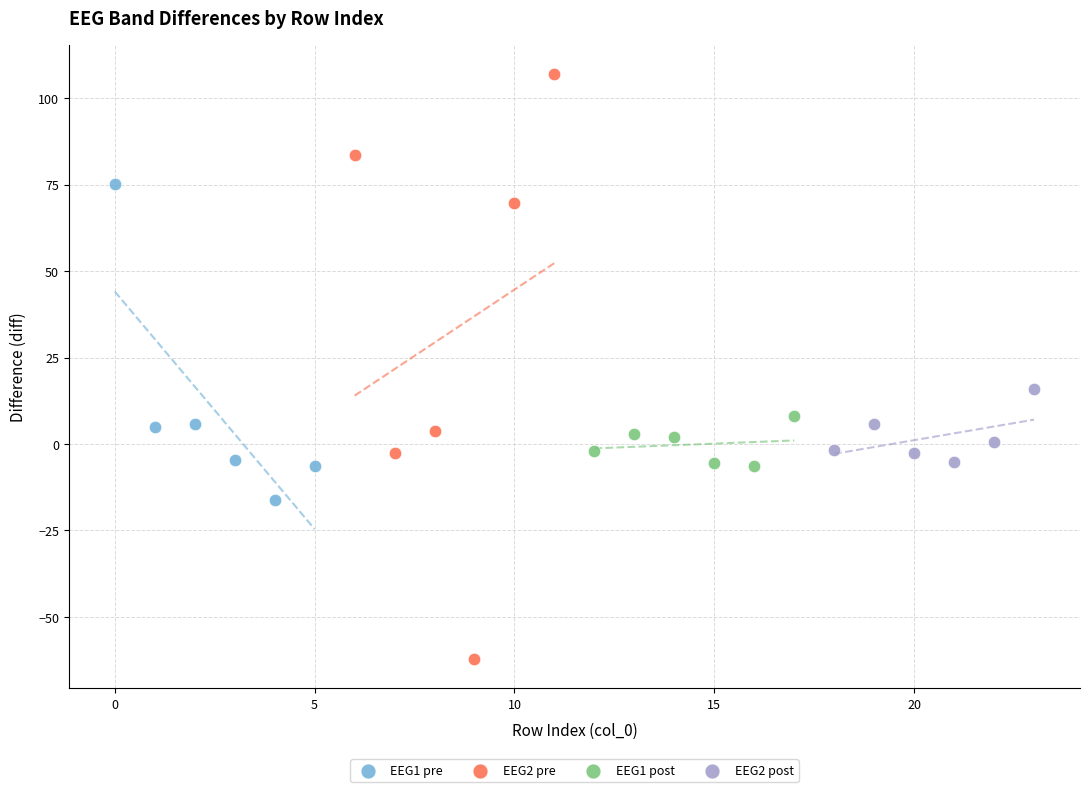

Which series contains the highest Y value?

EEG2 pre